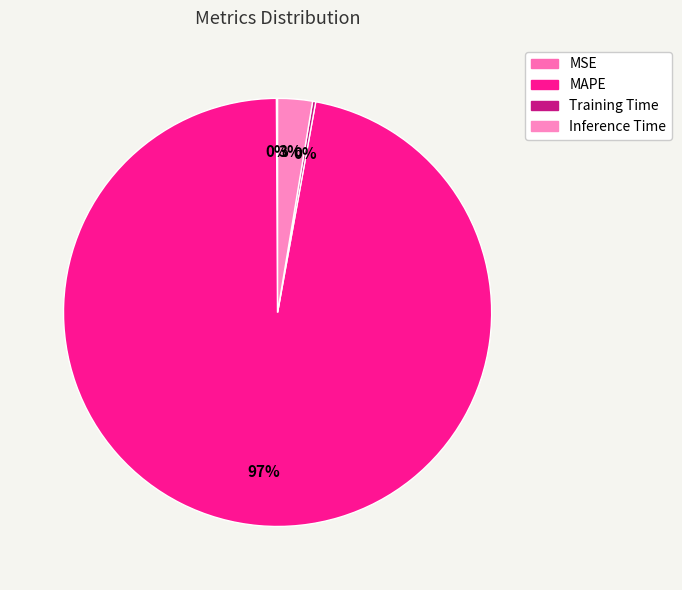

What percentage do MSE and Training Time together represent?

0.3%